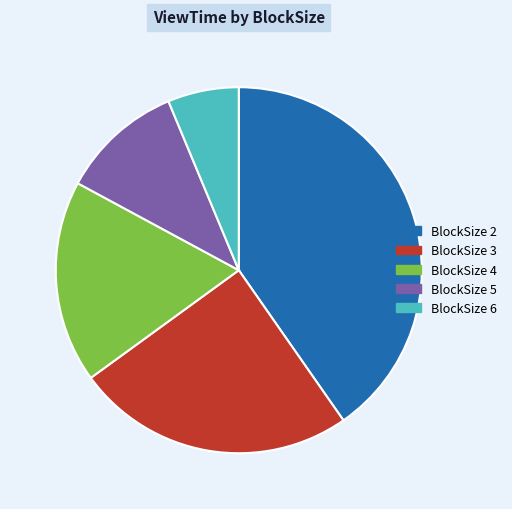

Count the number of slices in the pie.

5